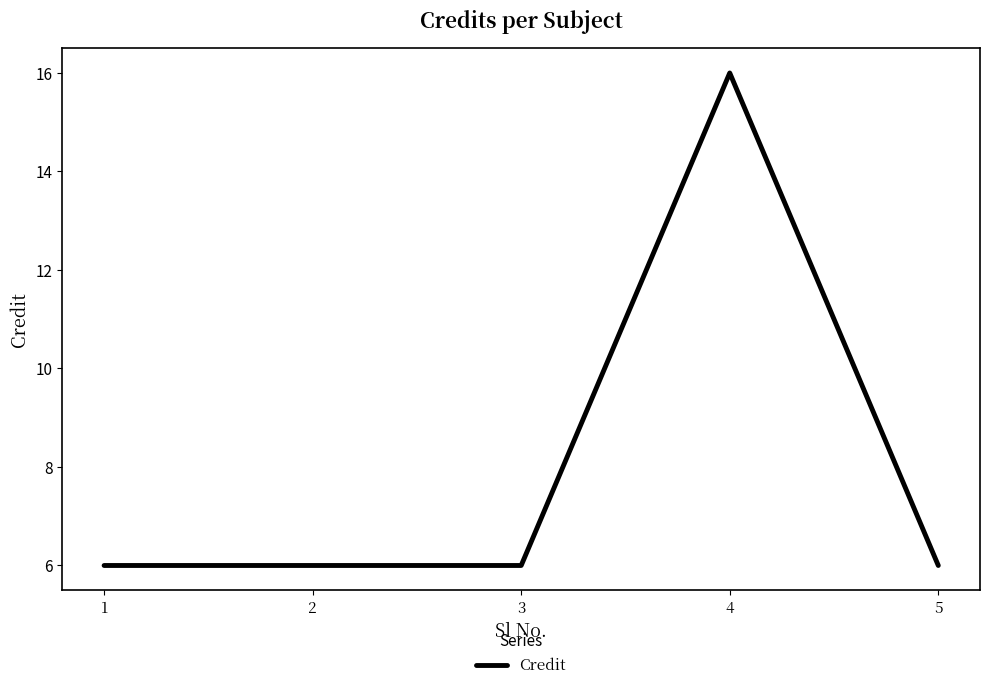

Count the number of data series in this chart.

1